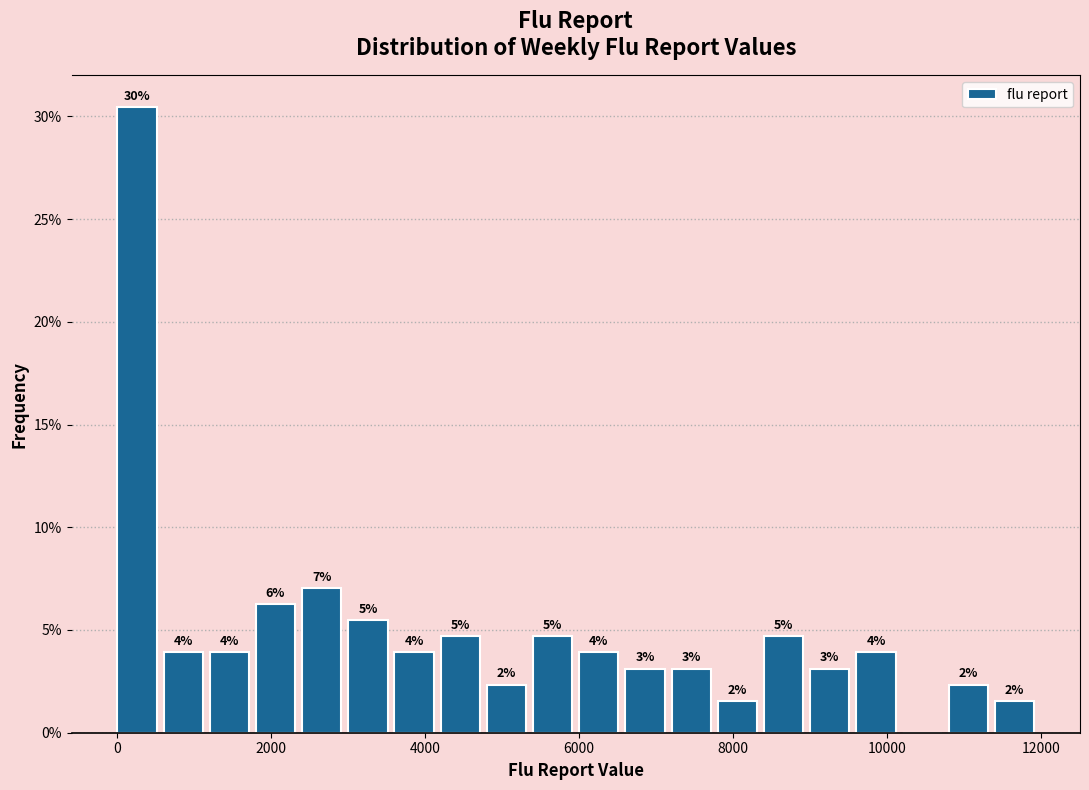

Around what value on the x-axis is the tallest bar? Give the approximate position of its centre, as read against the axis.

200